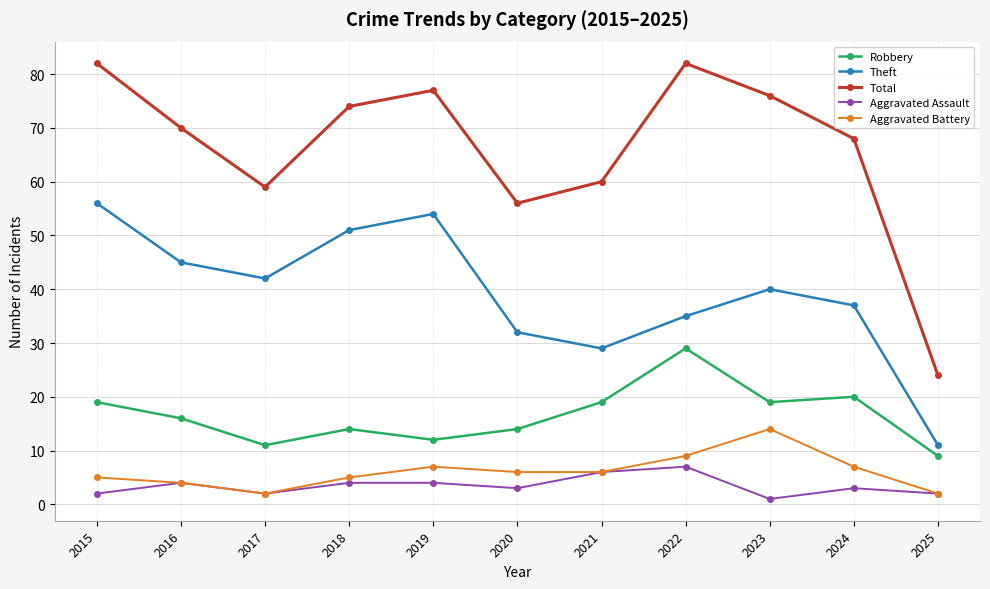

What is the approximate value of Theft at 2022?

35